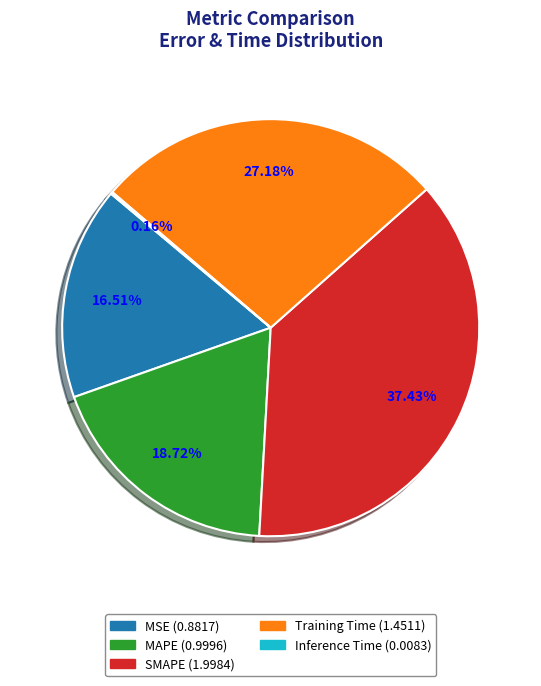

Combined, do Training Time and MAPE account for over 50%?

No